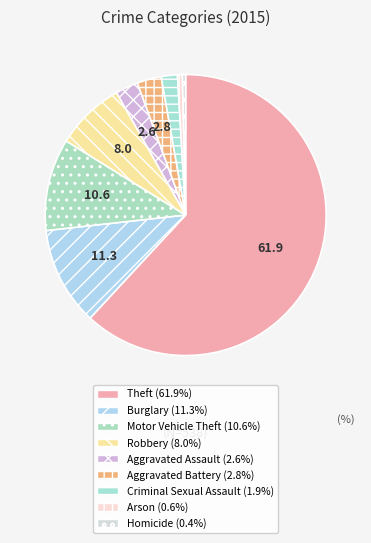

Which category has the biggest portion of the pie?

Theft